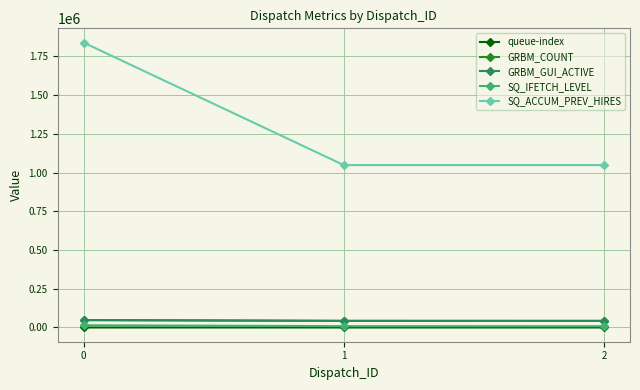

What is the average value of the GRBM_COUNT series?

44312